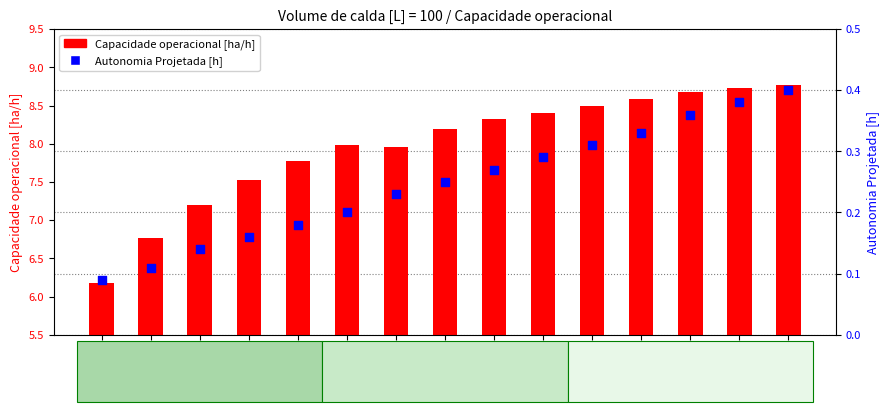

Is the value of Autonomia Projetada [h] at N°Voos
19 greater than the value of Capacidade operacional [ha/h] at N°Voos
18?

No